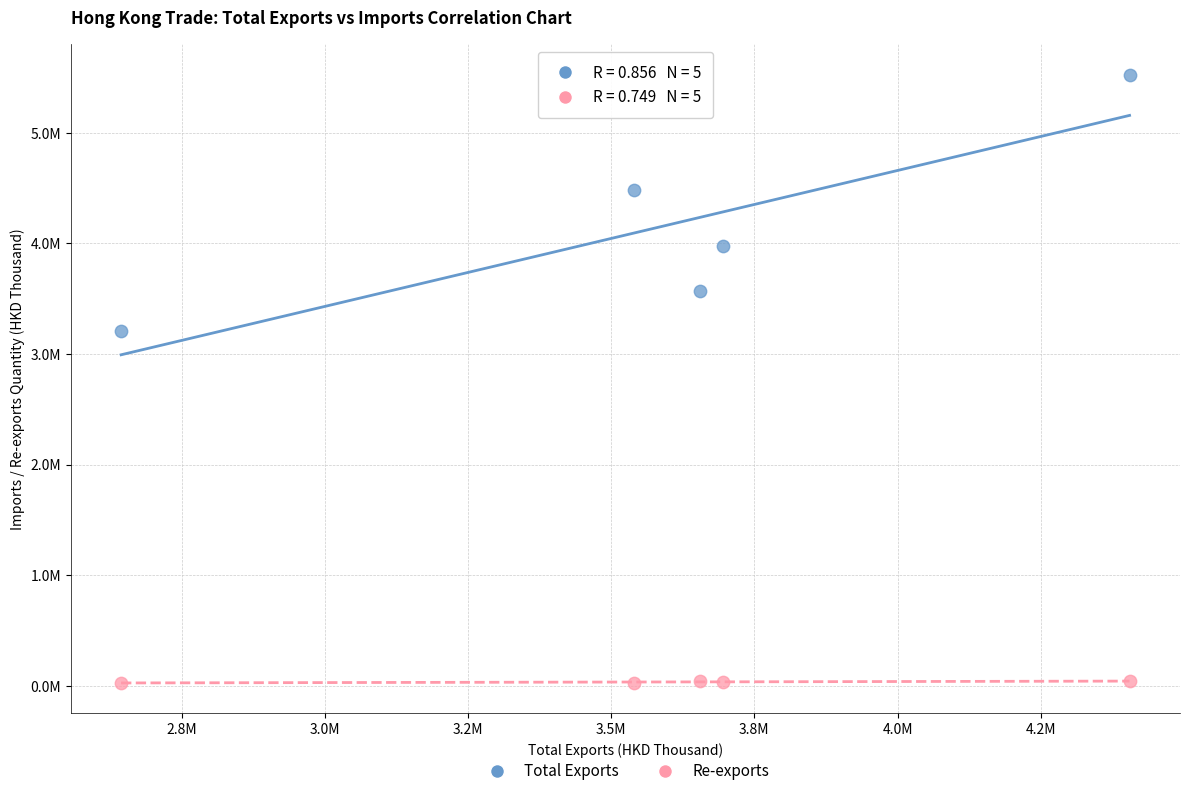

What are all the series names shown in the legend?

Total Exports, Re-exports